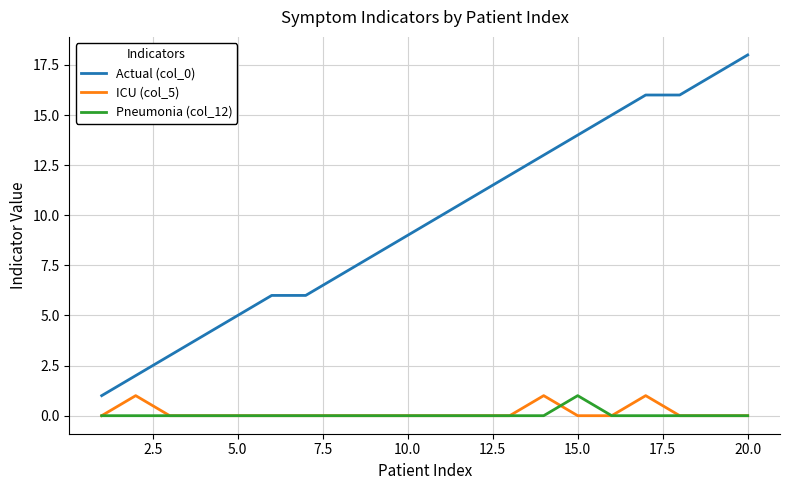

True or false: ICU (col_5) and Actual (col_0) cross at least once.

False